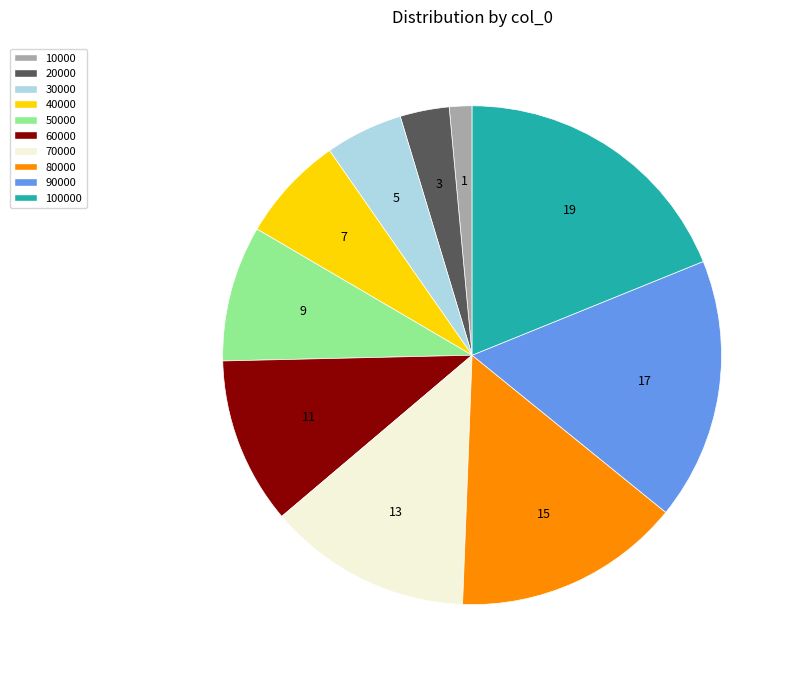

Is 30000 the majority of the pie?

No